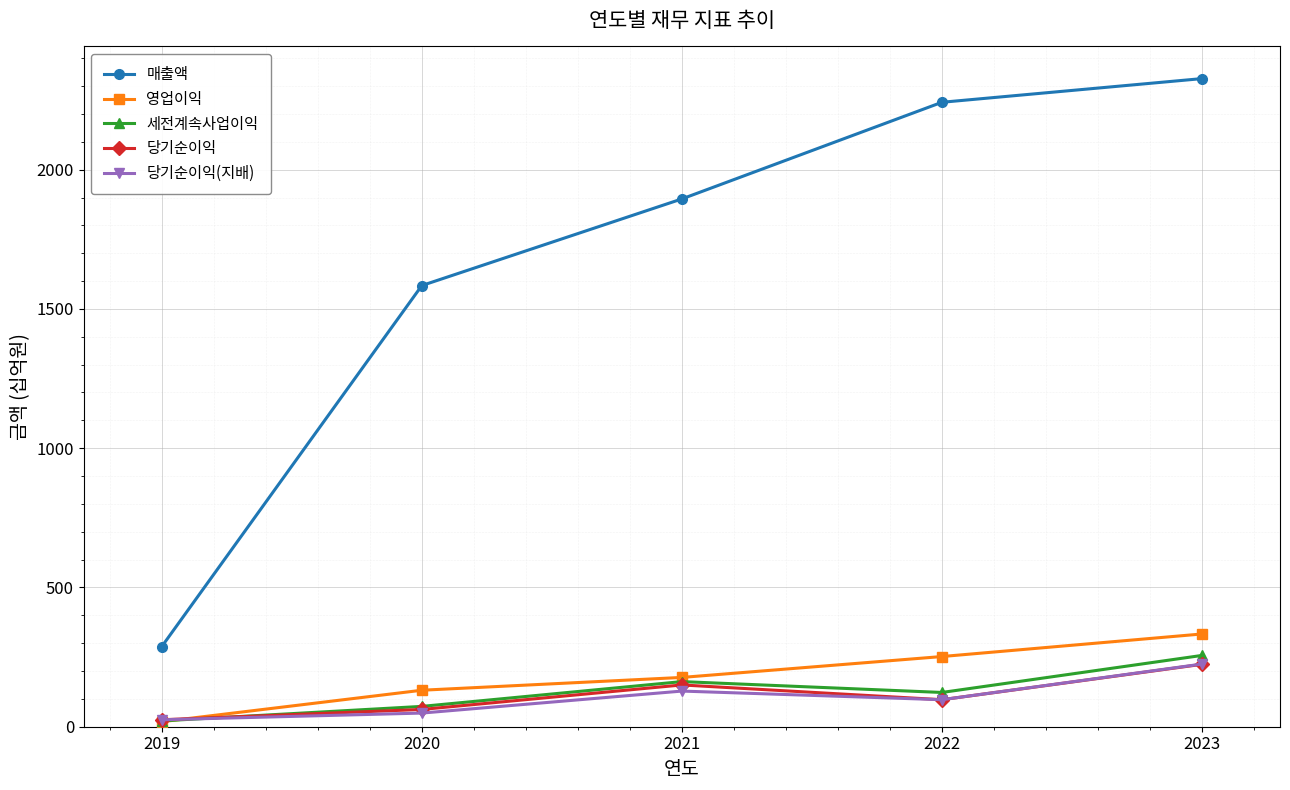

Reading left to right, transcribe all the data shown in this chart.

매출액: 2019=288	2020=1584	2021=1895	2022=2242	2023=2327
영업이익: 2019=18	2020=131	2021=177	2022=252	2023=333
세전계속사업이익: 2019=21	2020=73	2021=162	2022=123	2023=256
당기순이익: 2019=25	2020=62	2021=150	2022=97	2023=224
당기순이익(지배): 2019=25	2020=49	2021=128	2022=97	2023=225